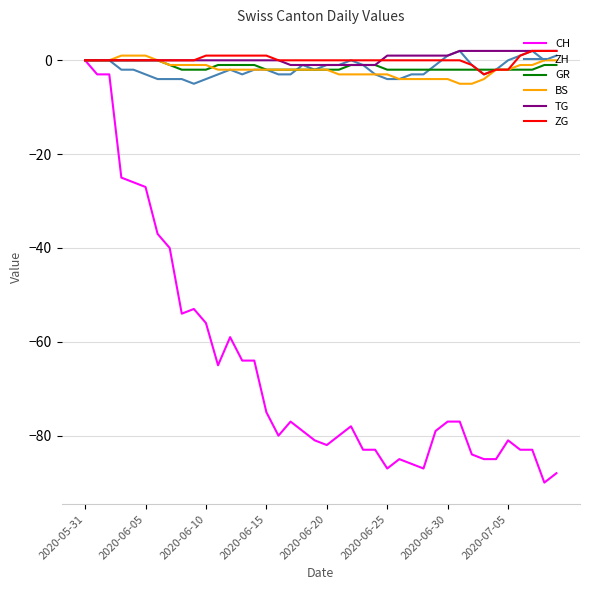

Which series has the largest range (max minus min)?

CH